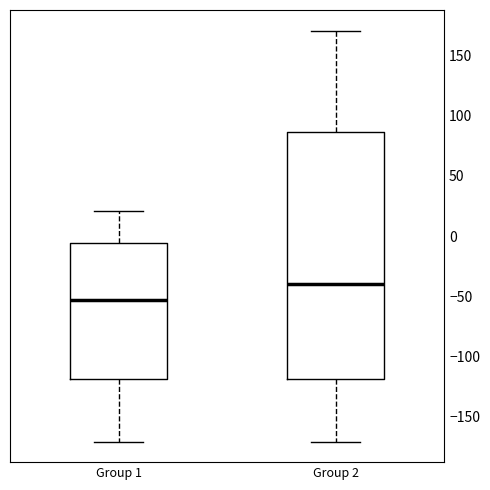

Reading left to right, transcribe this box plot: for each box, give where its median line is, the range the box spans, and where its two whiskers end, as read against the y-axis. The values are not printed on the chart, so give them approximately, as read against the axis.

Group 1: median -55, box -120 to -5, whiskers -170 to 20
Group 2: median -40, box -120 to 85, whiskers -170 to 170